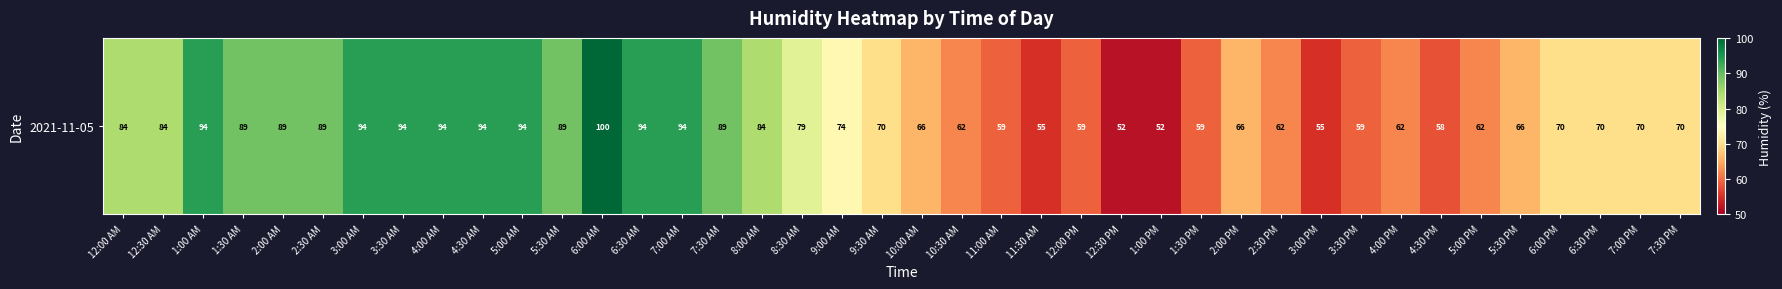

Approximately how many times larger is the value at 5:30 AM compared to 1:00 PM?

1.7